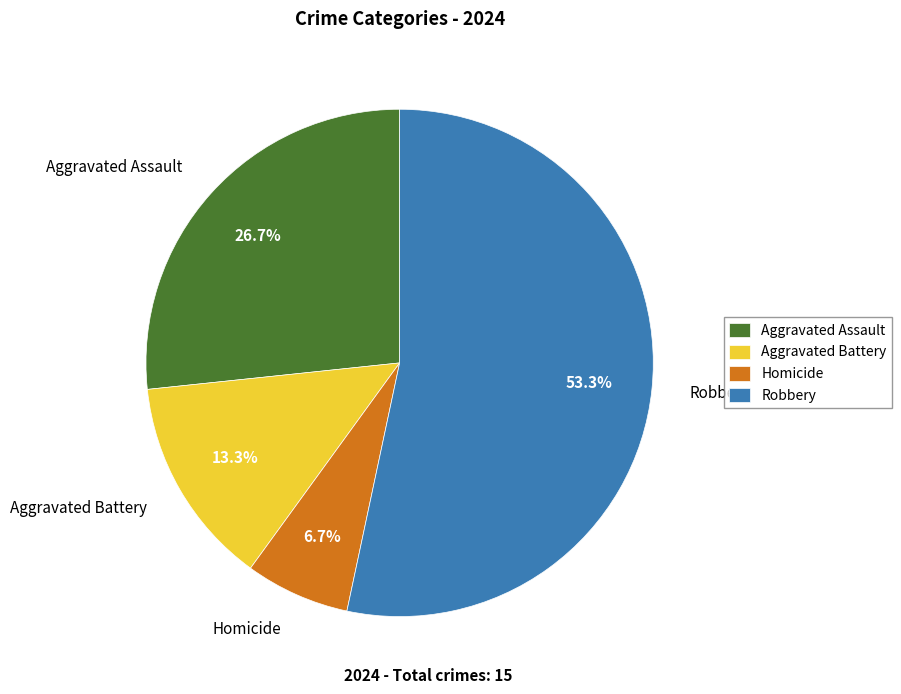

Does any single category account for the majority?

Yes